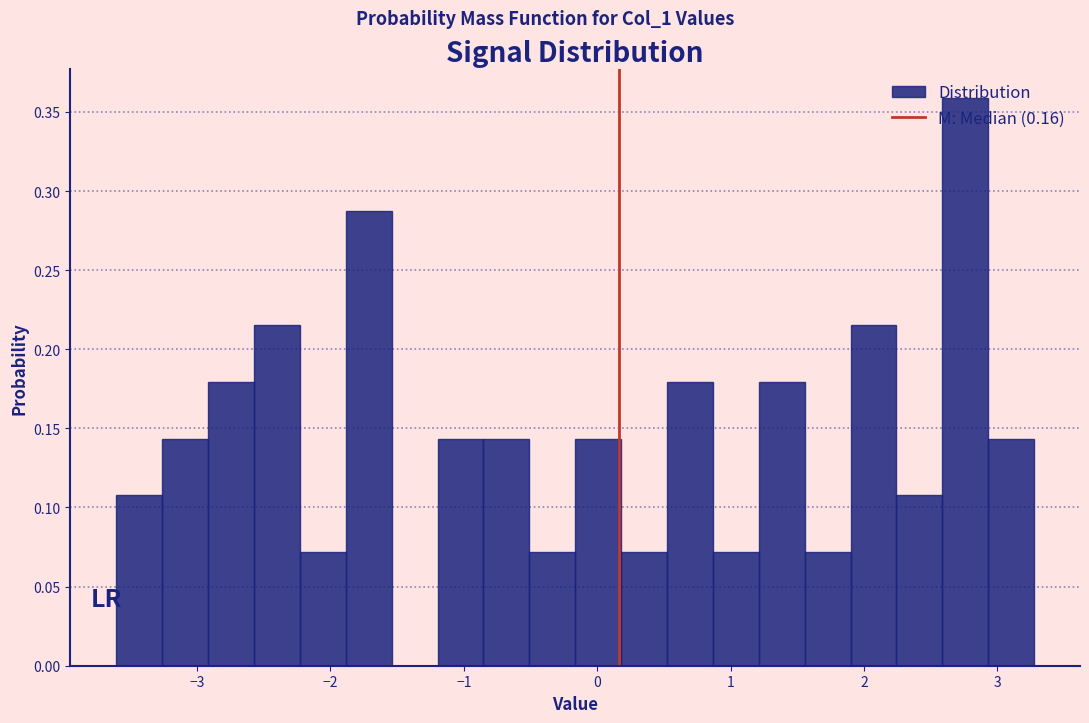

Read against the x-axis, roughly where is the centre of the tallest bar?

2.8